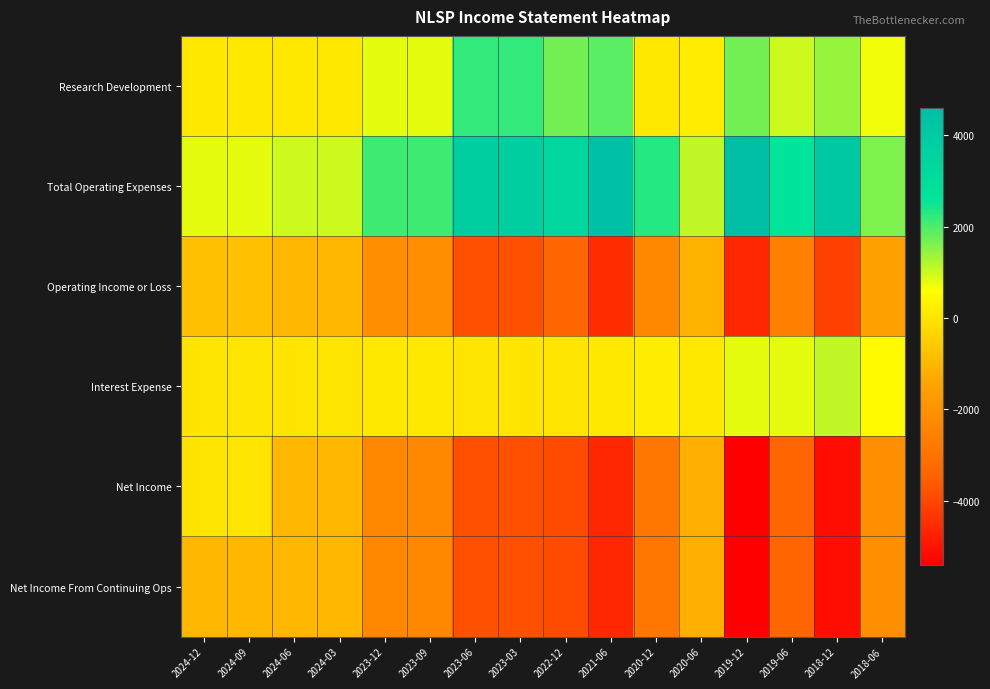

List the series in order of their peak value, highest first.

Total Operating Expenses, Research Development, Interest Expense, Net Income, Operating Income or Loss, Net Income From Continuing Ops